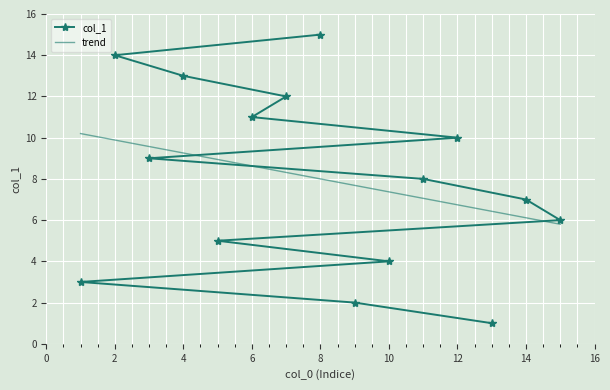

Count the number of values greater than 8.

7